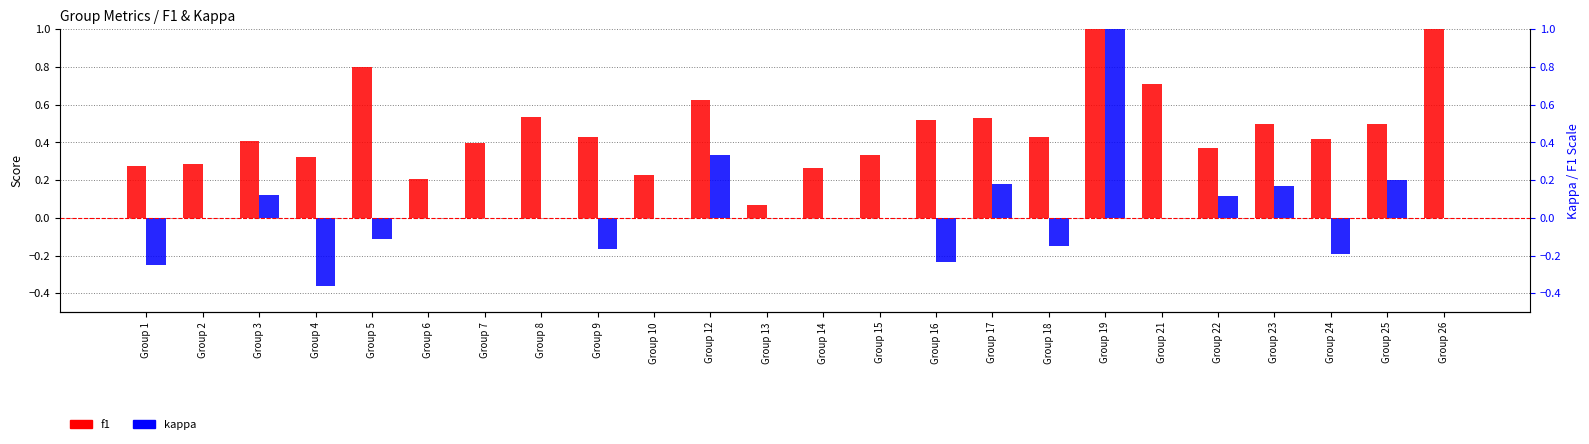

Reading left to right, what are all the values shown in this chart?

f1: Group 1=0.3	Group 2=0.3	Group 3=0.4	Group 4=0.3	Group 5=0.8	Group 6=0.2	Group 7=0.4	Group 8=0.5	Group 9=0.4	Group 10=0.2	Group 12=0.6	Group 13=0.1	Group 14=0.3	Group 15=0.3	Group 16=0.5	Group 17=0.5	Group 18=0.4	Group 19=1.0	Group 21=0.7	Group 22=0.4	Group 23=0.5	Group 24=0.4	Group 25=0.5	Group 26=1.0
kappa: Group 1=-0.2	Group 2=0.0	Group 3=0.1	Group 4=-0.4	Group 5=-0.1	Group 6=0.0	Group 7=0.0	Group 8=0.0	Group 9=-0.2	Group 10=0.0	Group 12=0.3	Group 13=0.0	Group 14=0.0	Group 15=0.0	Group 16=-0.2	Group 17=0.2	Group 18=-0.1	Group 19=1.0	Group 21=0.0	Group 22=0.1	Group 23=0.2	Group 24=-0.2	Group 25=0.2	Group 26=0.0